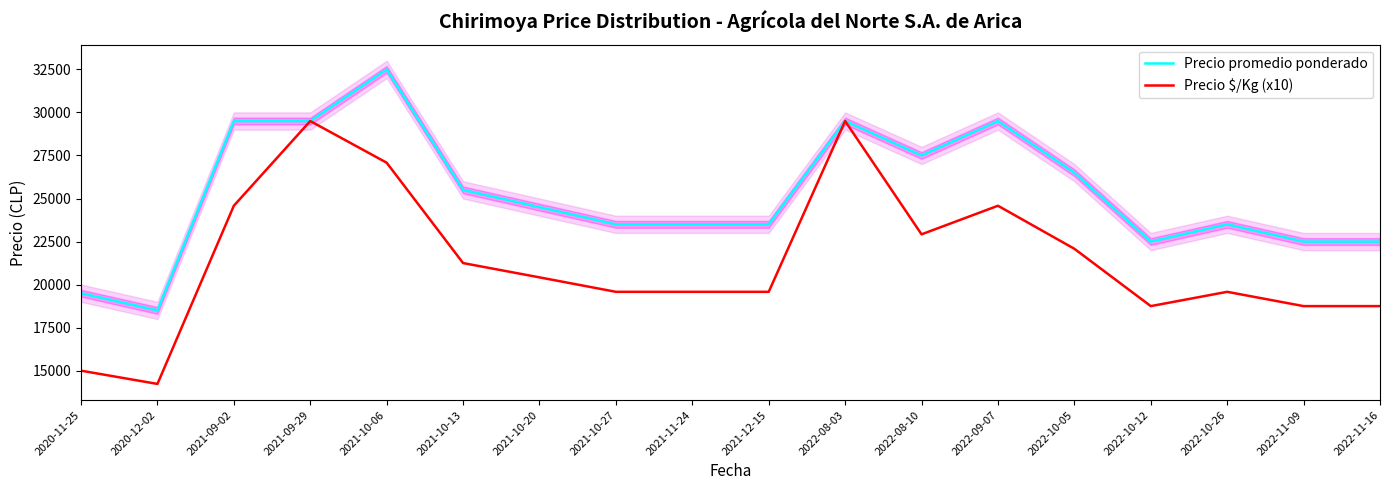

In Precio promedio ponderado, how many points are higher than both neighbors (excluding endpoints)?

4